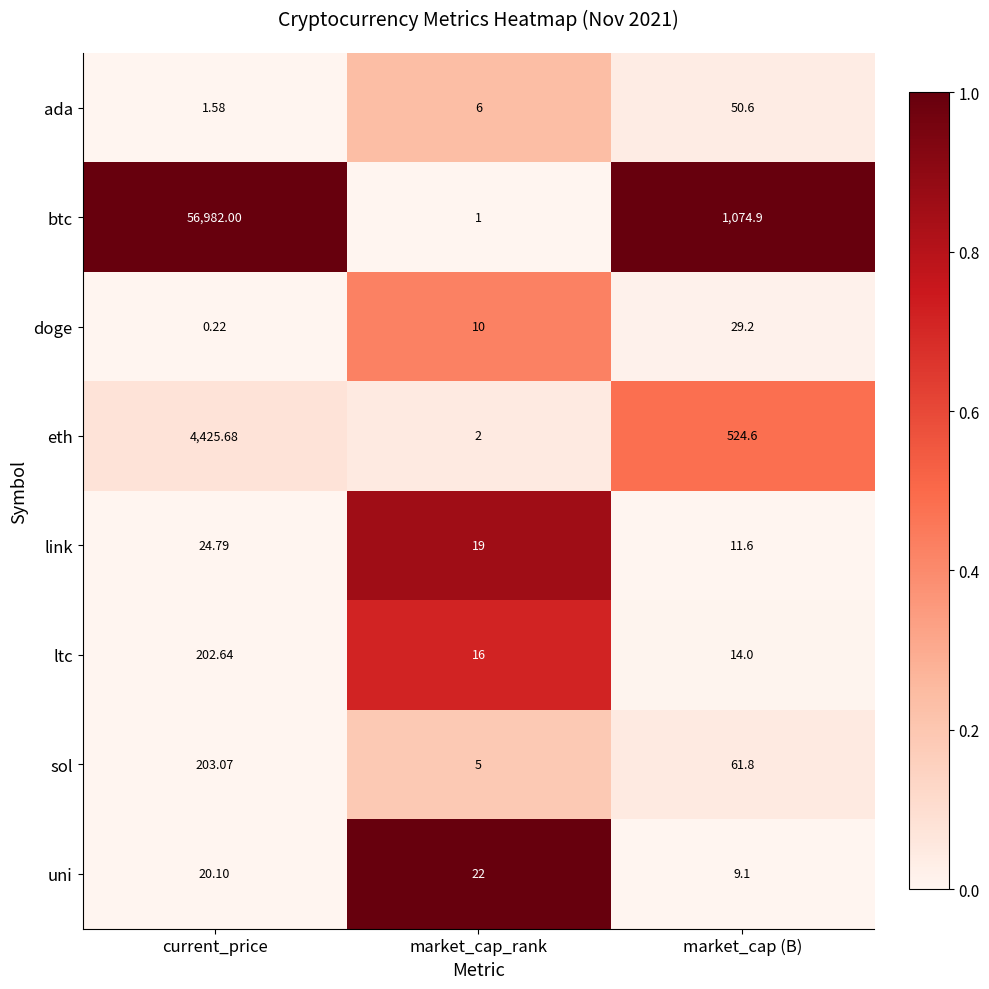

Between current_price and market_cap (B), which series saw the biggest shift?

btc